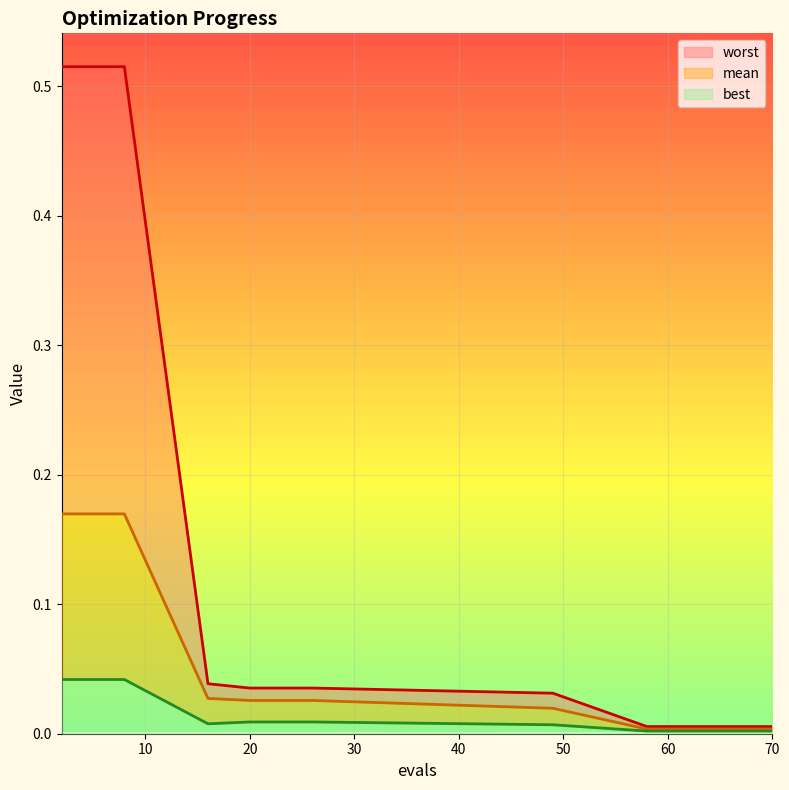

True or false: worst has more than 1 points higher than both neighbors.

False